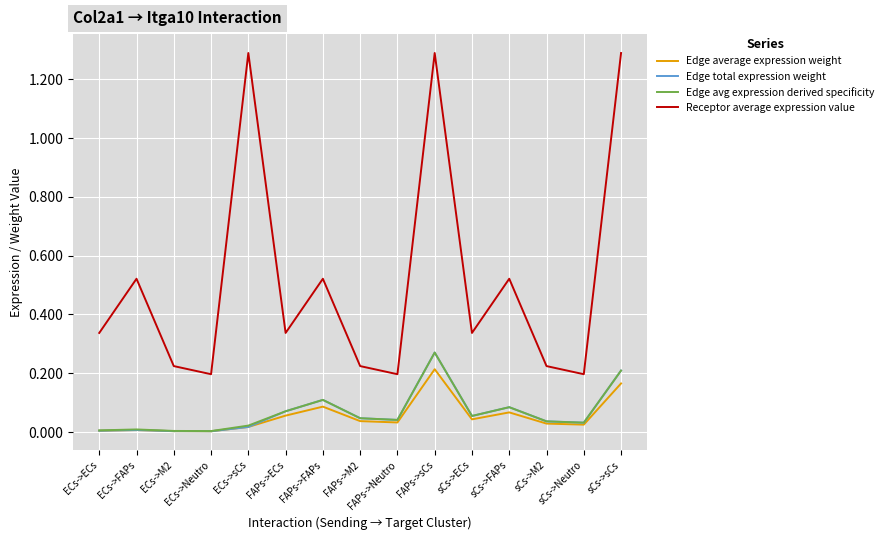

What position from the right is FAPs->sCs?

6